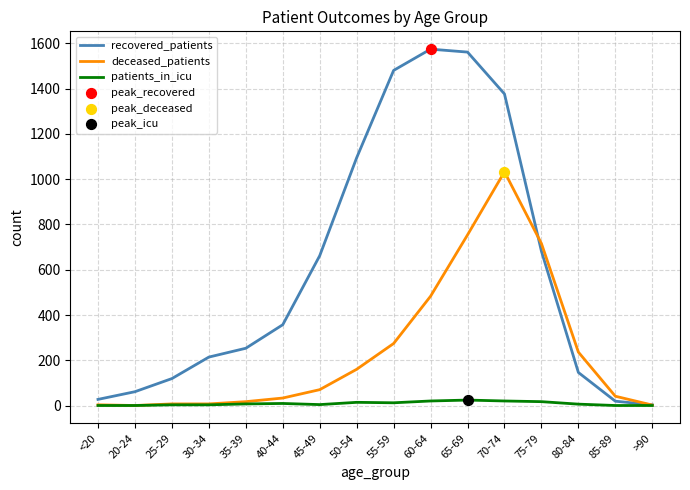

Which series has the largest total across all categories?

recovered_patients